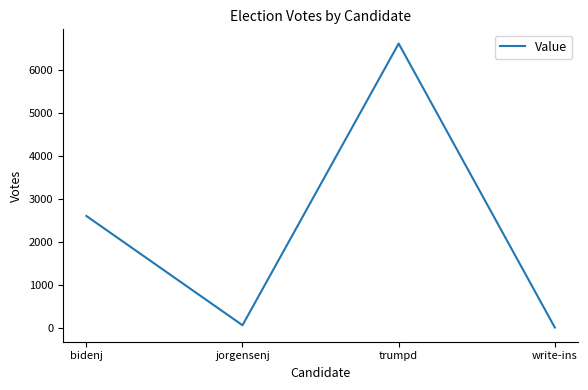

Where is the first local minimum?

jorgensenj